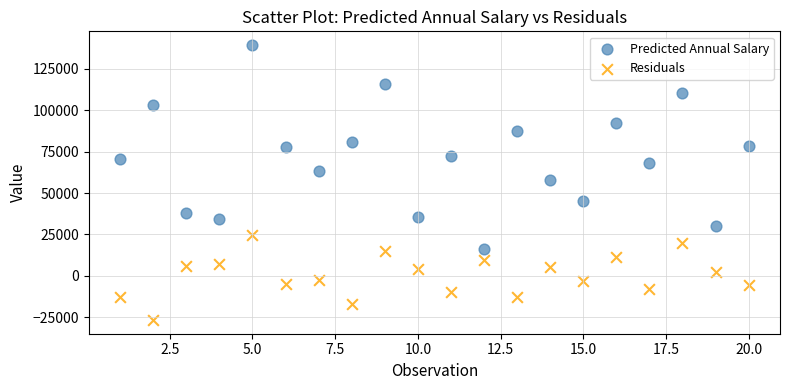

What are all the series names shown in the legend?

Predicted Annual Salary, Residuals